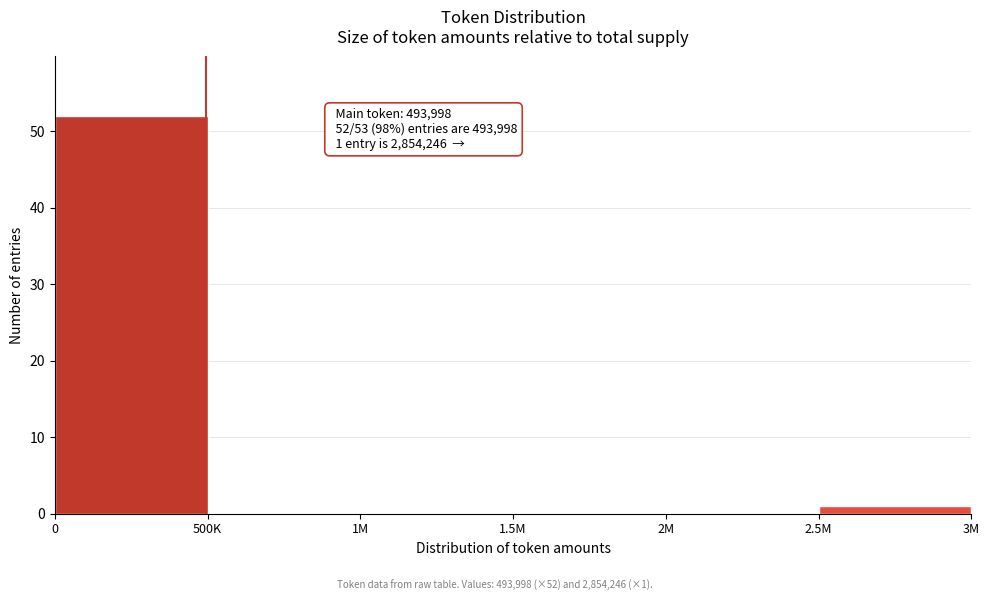

Reading left to right, transcribe all the data shown in this chart.

0=52	500K=0	1M=0	1.5M=0	2M=0	2.5M=1